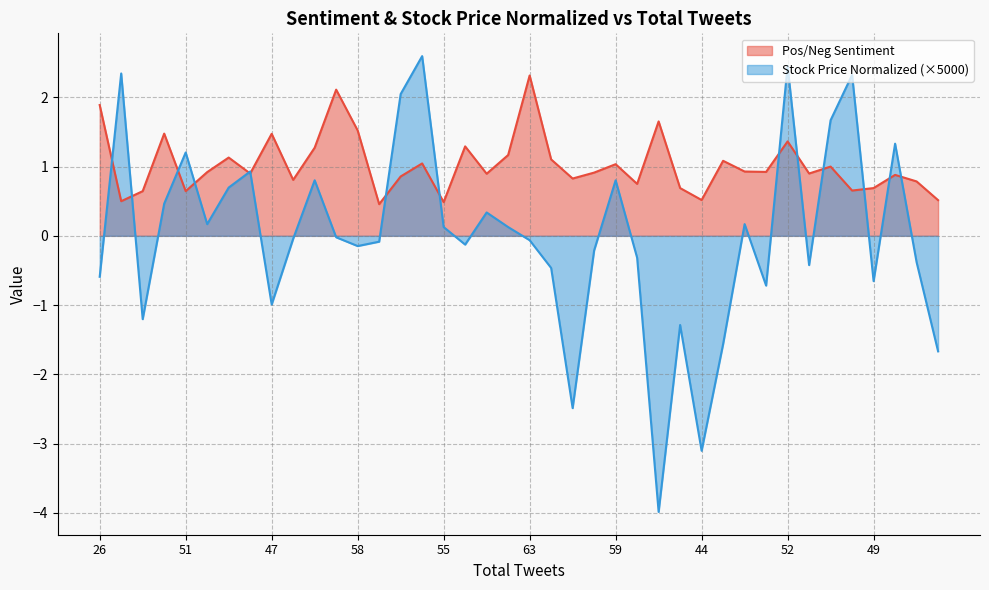

True or false: Pos/Neg Sentiment and Stock Price Normalized intersect in this chart.

True